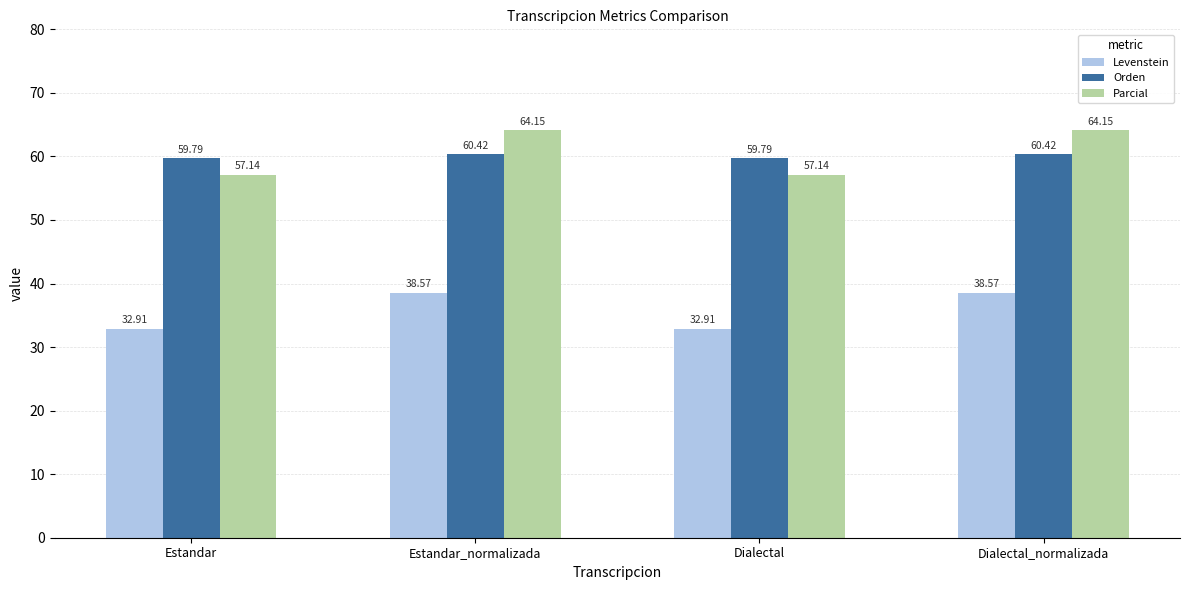

What is the difference between the second highest and minimum values in the Orden series?

0.6